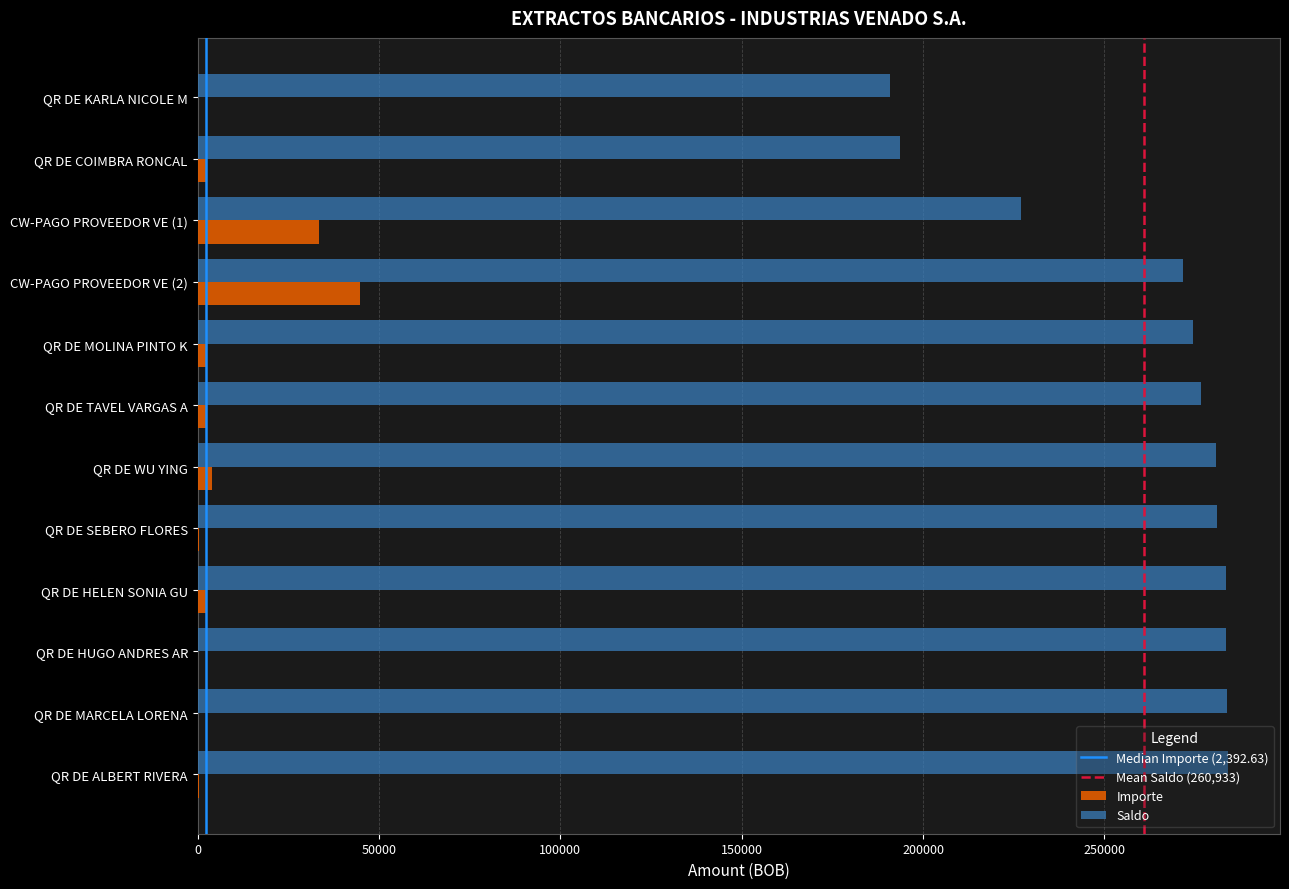

Where is Saldo nearest to the value 237601?

CW-PAGO PROVEEDOR VE (1)